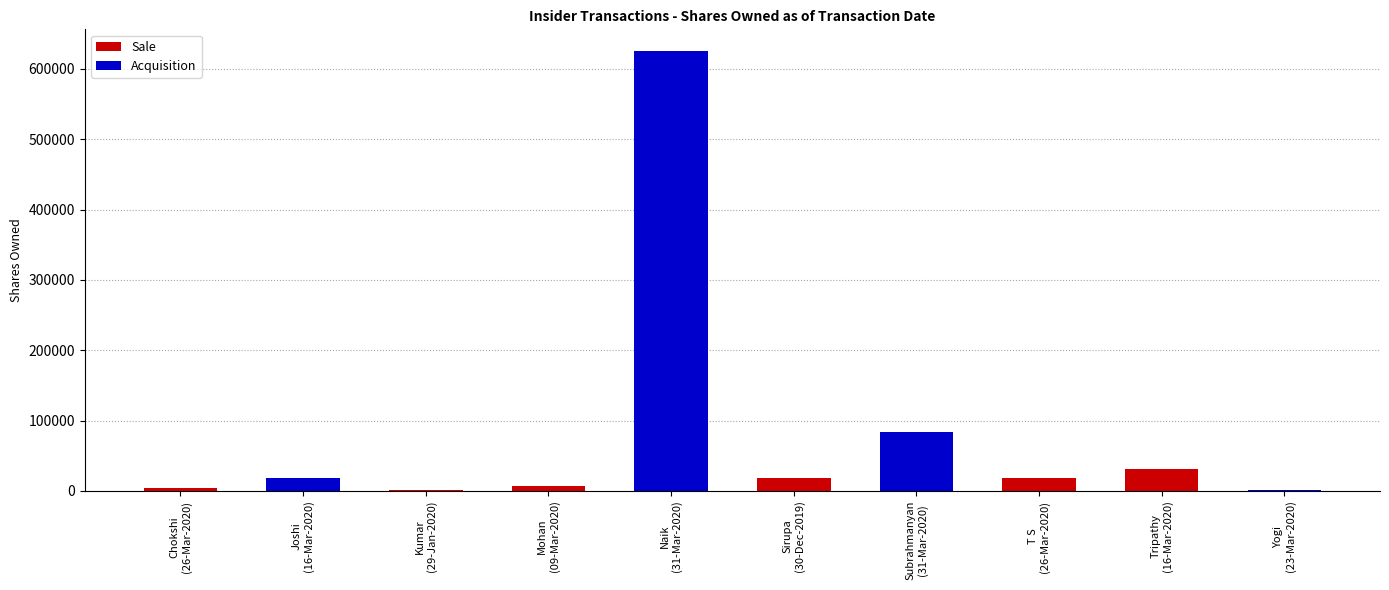

Rank the categories by value from highest to lowest.

Naik
(31-Mar-2020), Subrahmanyan
(31-Mar-2020), Tripathy
(16-Mar-2020), T S
(26-Mar-2020), Sirupa
(30-Dec-2019), Joshi
(16-Mar-2020), Mohan
(09-Mar-2020), Chokshi
(26-Mar-2020), Yogi
(23-Mar-2020), Kumar
(29-Jan-2020)